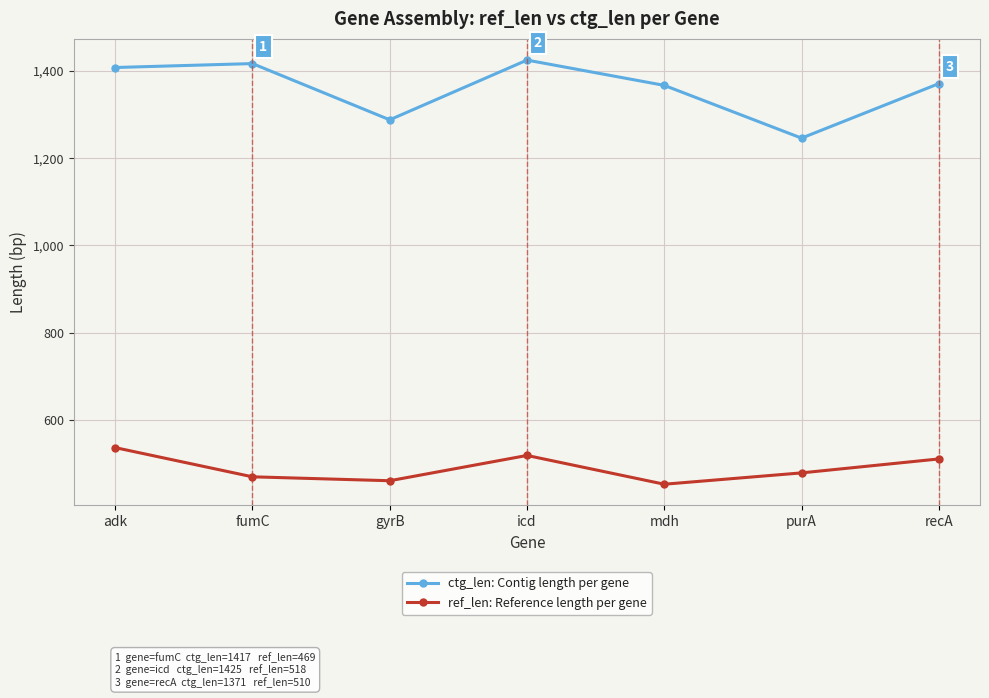

The value of ctg_len: Contig length per gene at purA is 741. True or false?

False